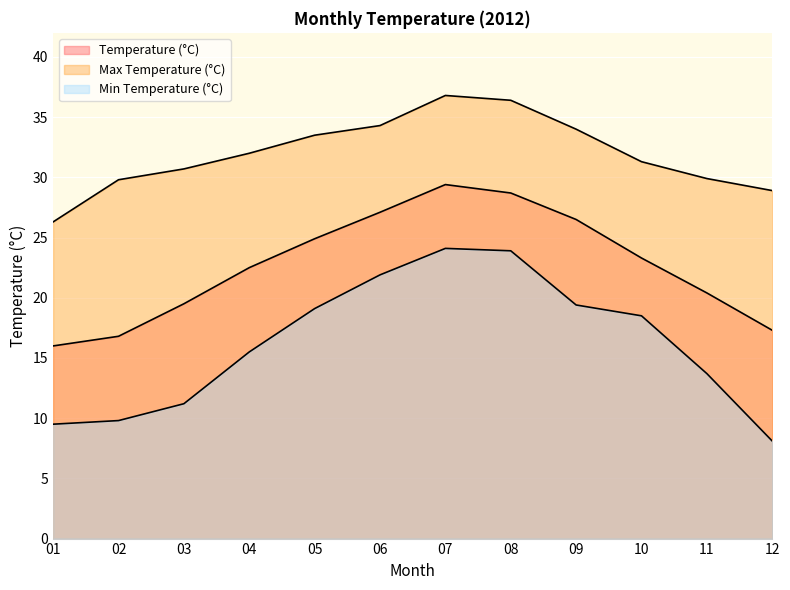

What are all the series names shown in the legend?

Temperature (°C), Max Temperature (°C), Min Temperature (°C)